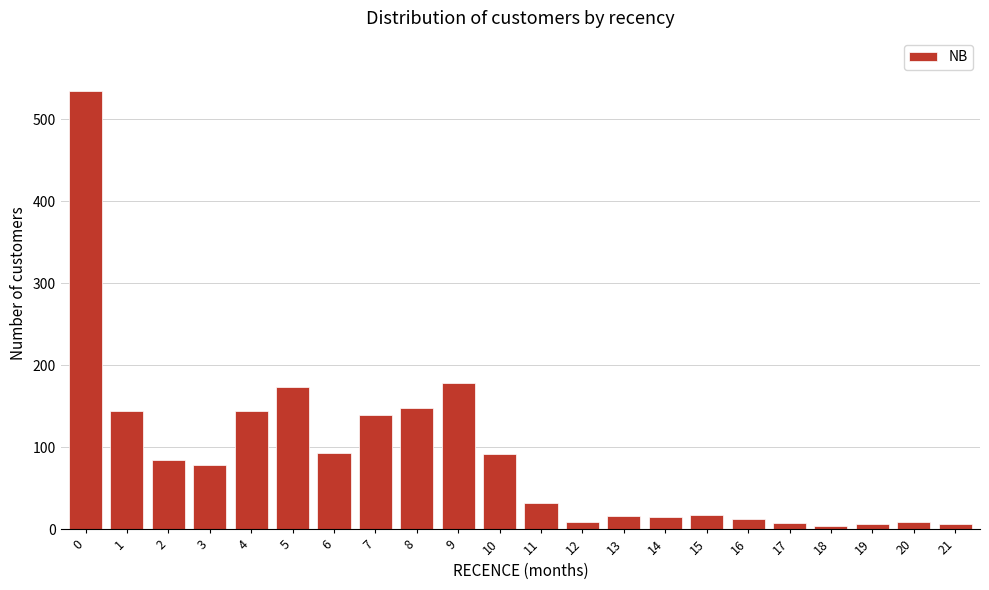

What is the change in value from 5 to 11?

-142